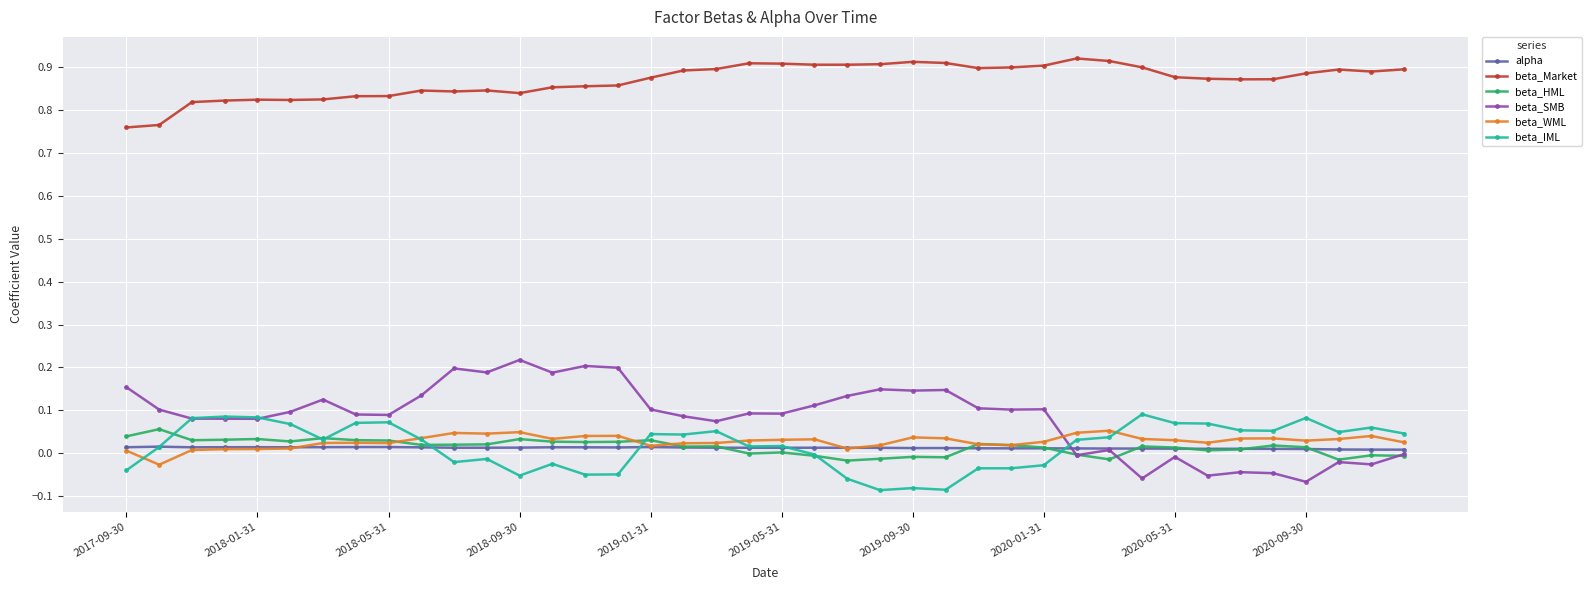

True or false: beta_Market and beta_WML cross at least once.

False